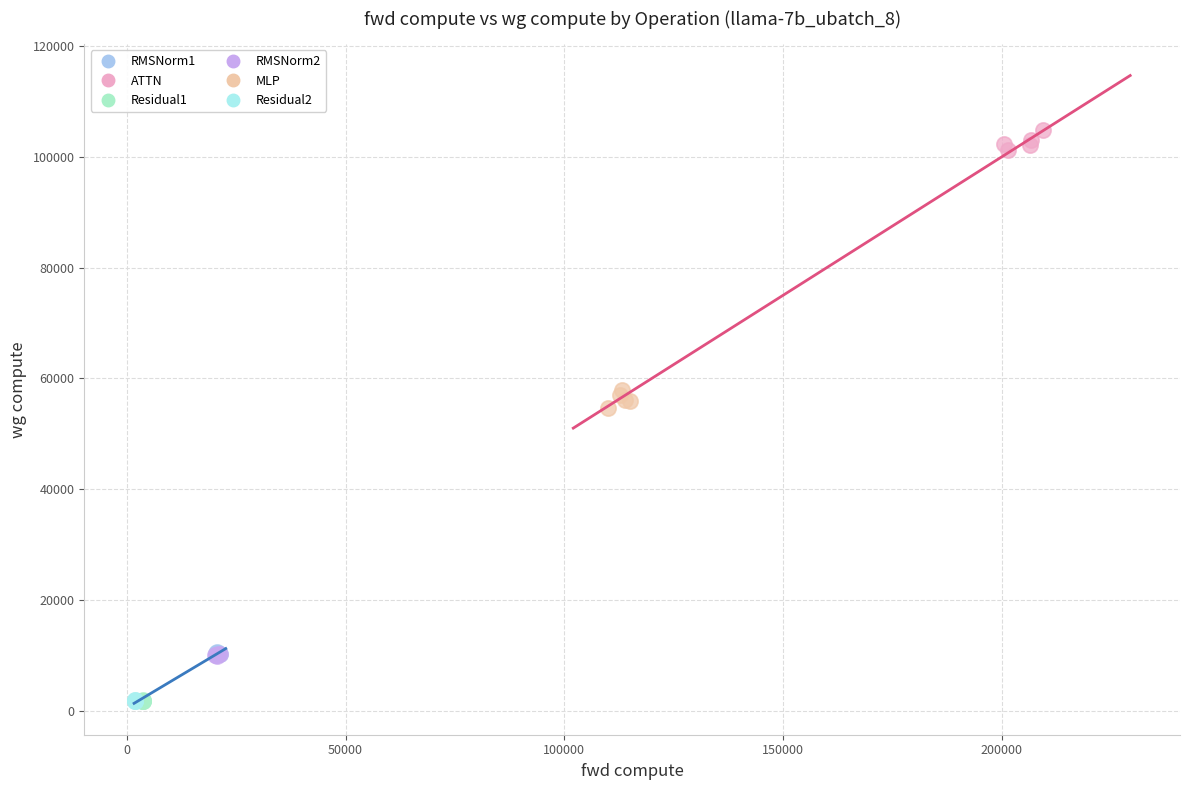

Which series reaches the maximum Y coordinate?

ATTN